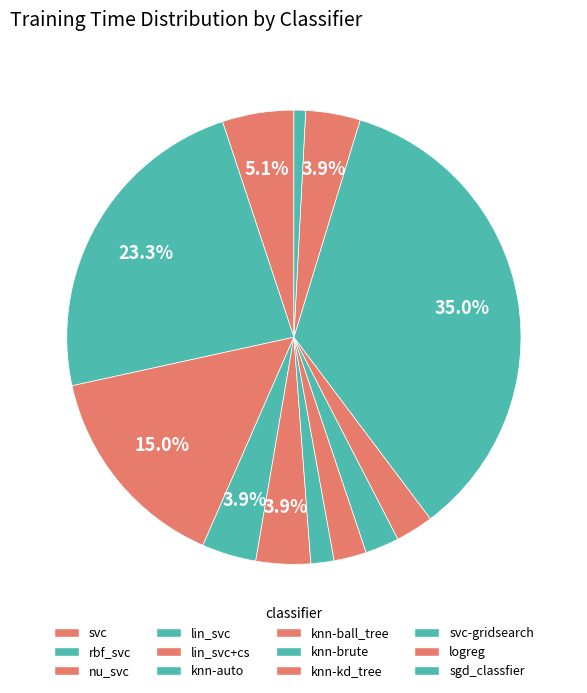

To the nearest percent, what is the difference between the knn-ball_tree and lin_svc slice percentages?

2%